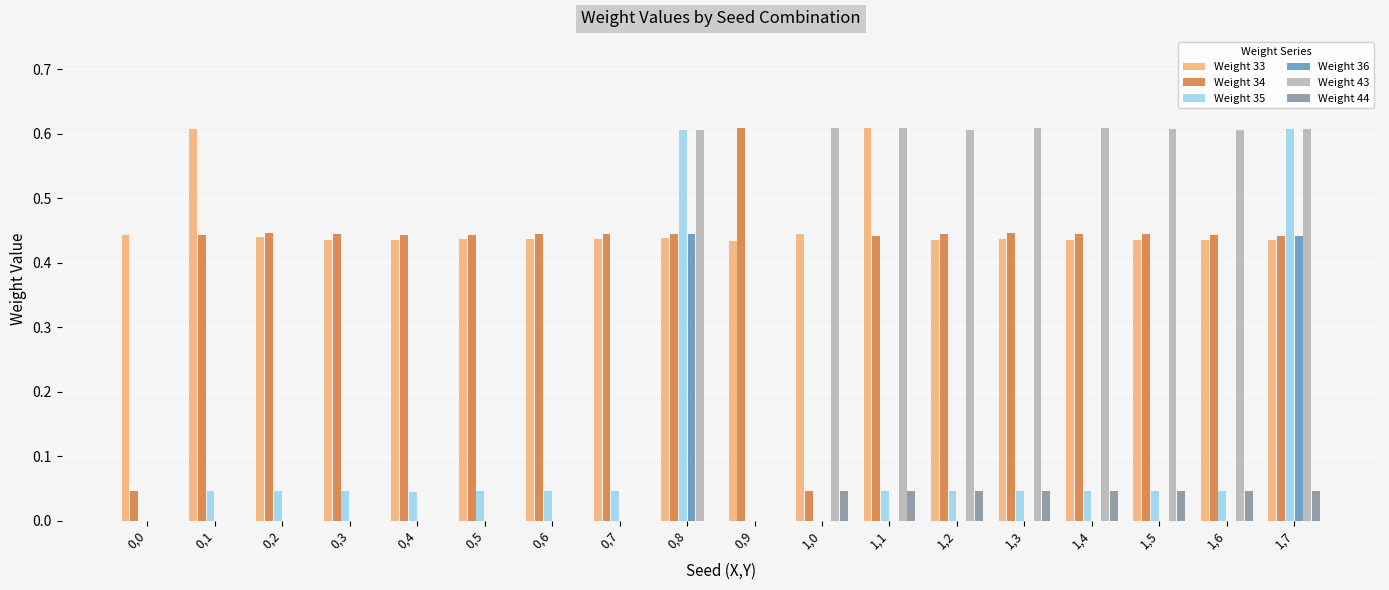

How many groups of bars are there?

18